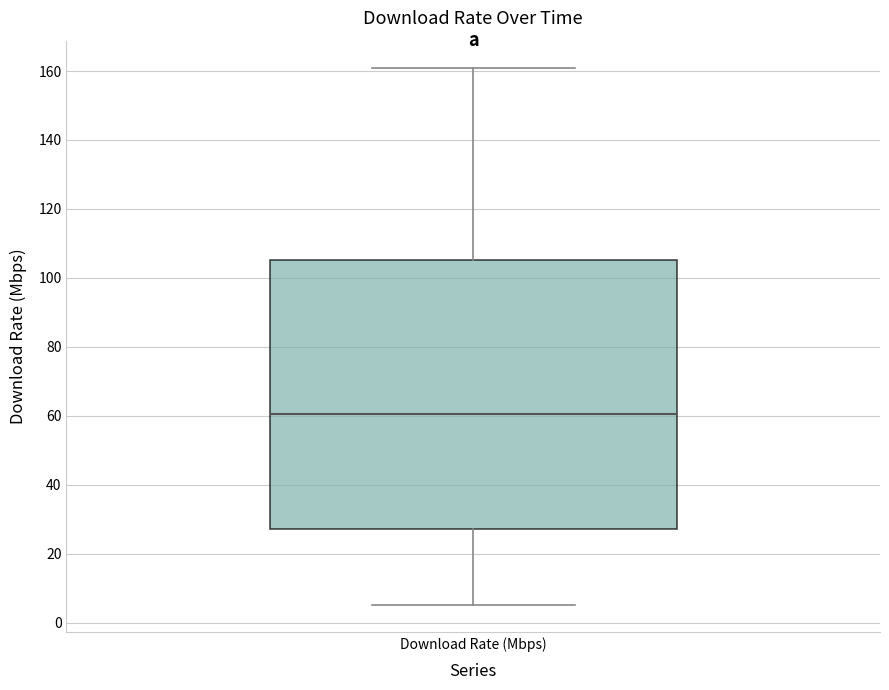

Read this box plot against the y-axis: the position of the median line, the range covered by the box, and the ends of both whiskers. The values are not printed on the chart, so give them approximately, as read against the axis.

median 60, box 28 to 106, whiskers 6 to 162